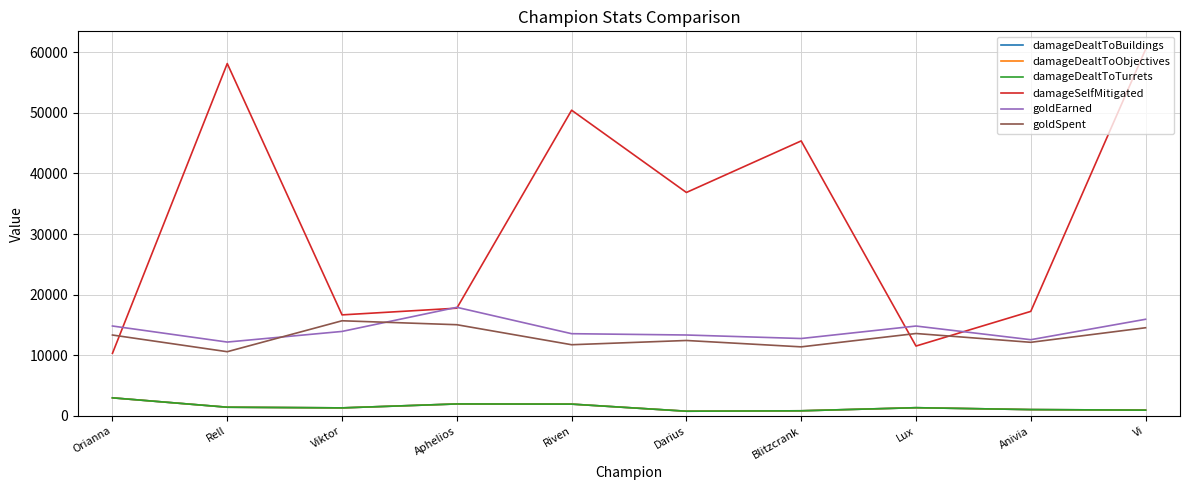

Is this an area chart (filled region under the line)?

No